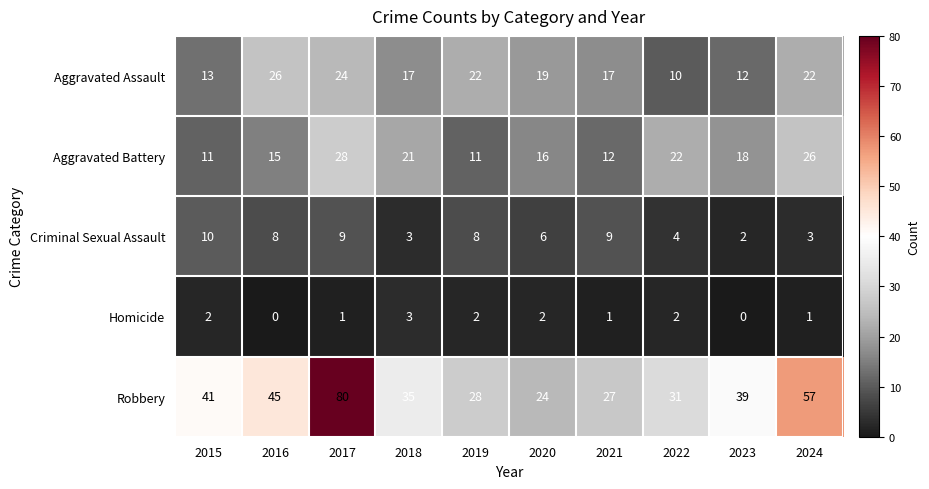

How many data points in Criminal Sexual Assault are less than 8?

5